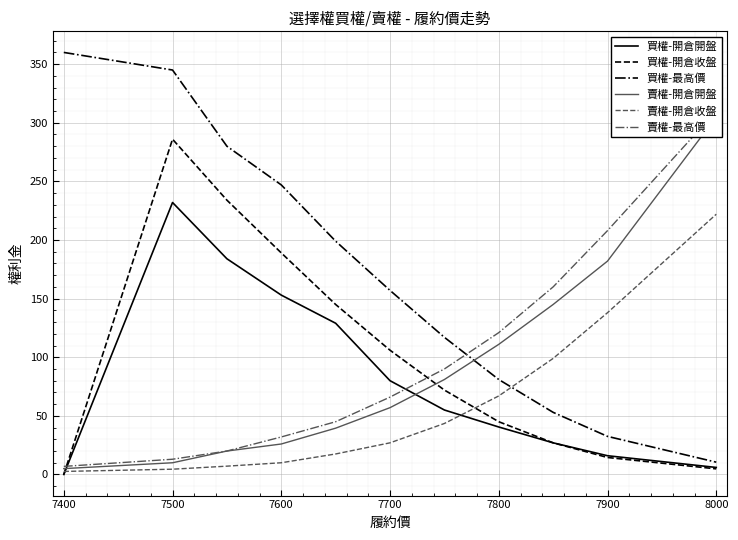

Read the 買權-開倉收盤 value at 7700.

106.0